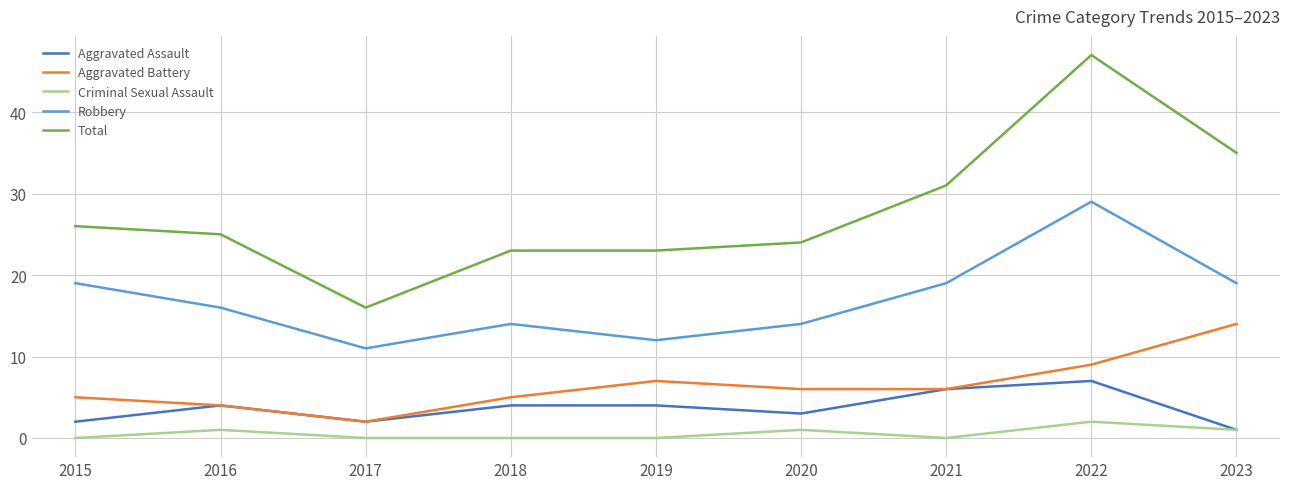

True or false: Total and Aggravated Battery cross at least once.

False